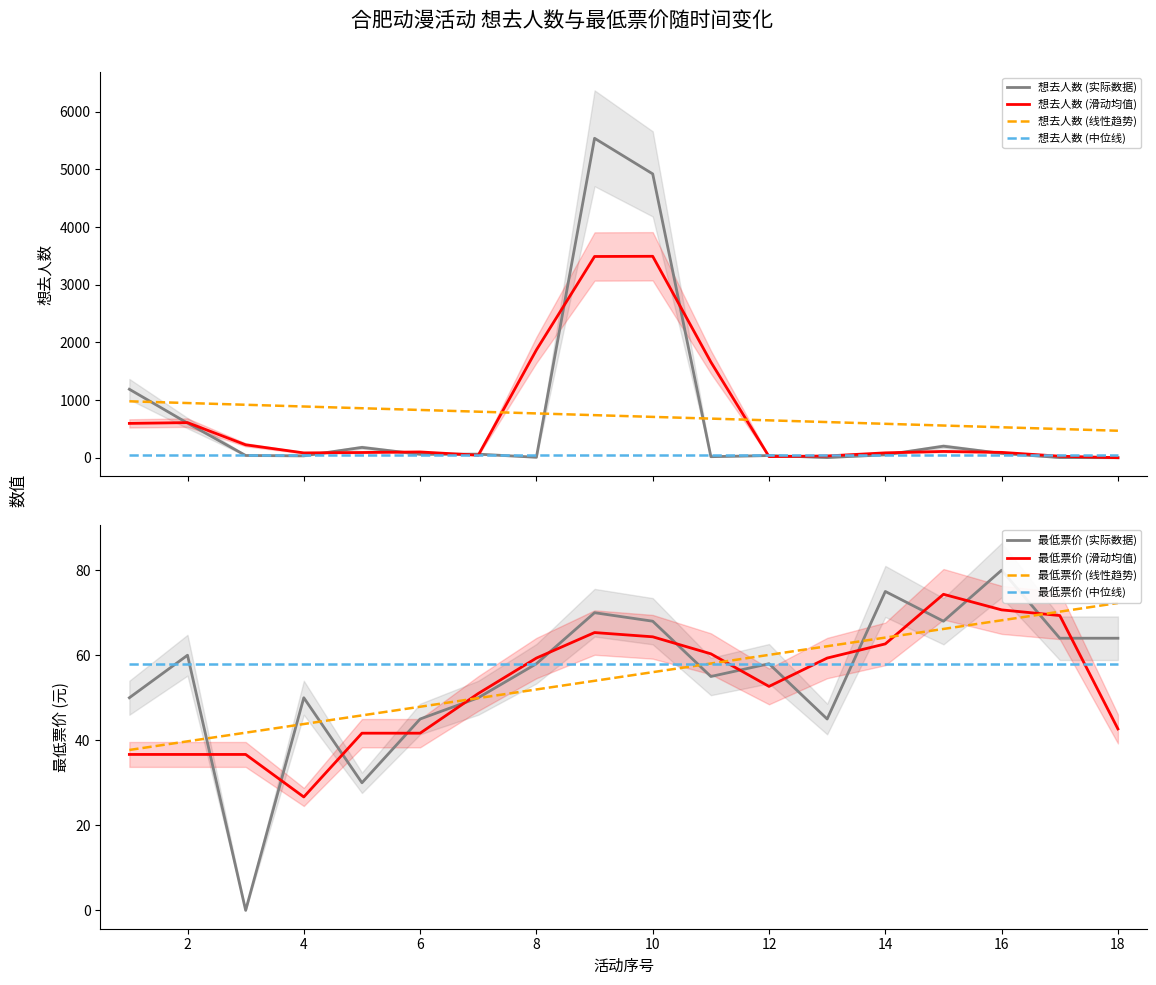

What is the difference between the maximum and second lowest values in the 最低票价 series?

50